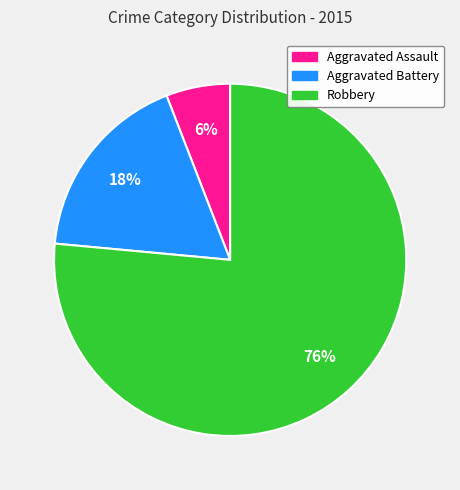

Is the sum of Aggravated Assault and Robbery greater than half?

Yes